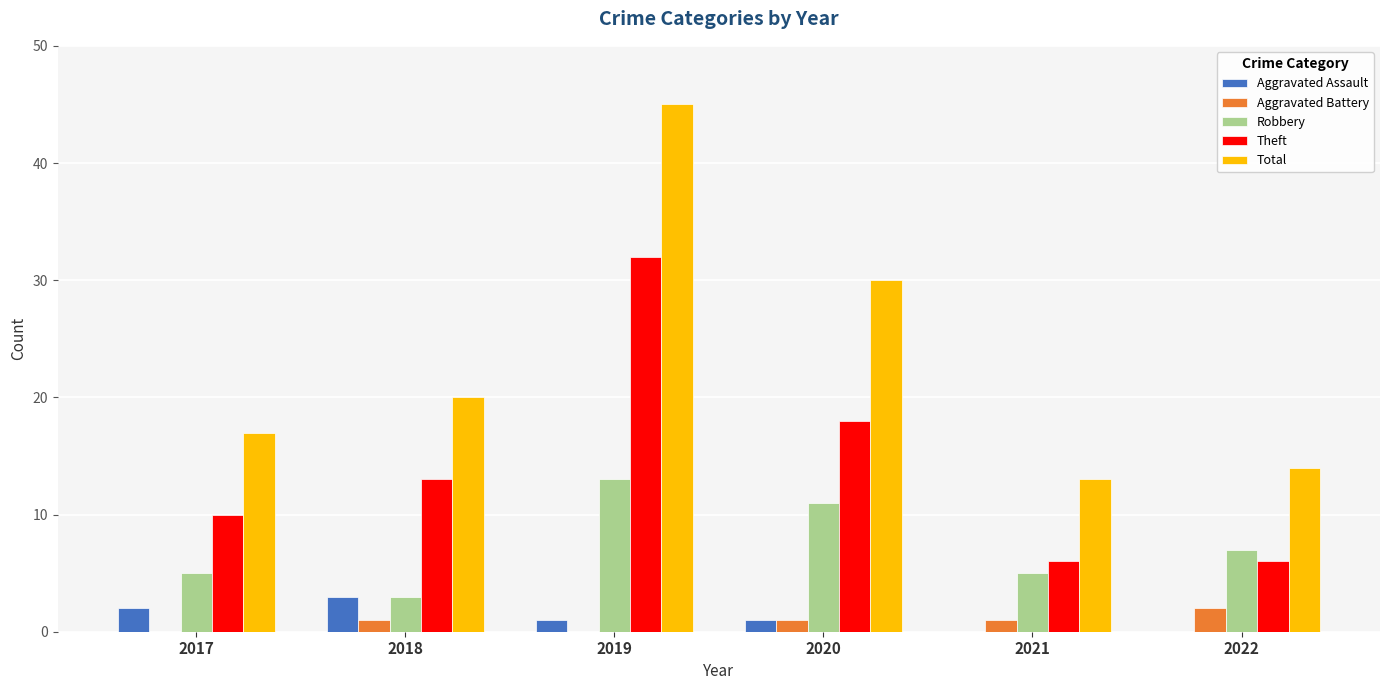

The value of Theft at 2018 is 13. True or false?

True